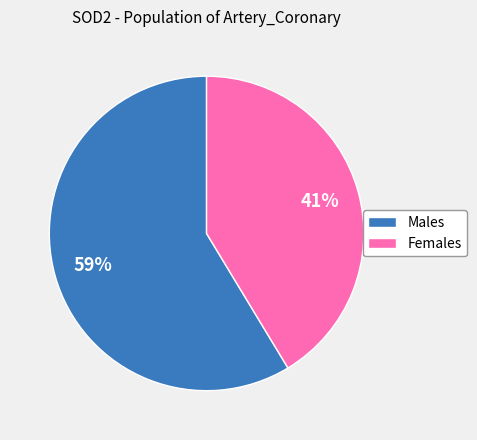

Rank the categories by value from lowest to highest.

Females, Males